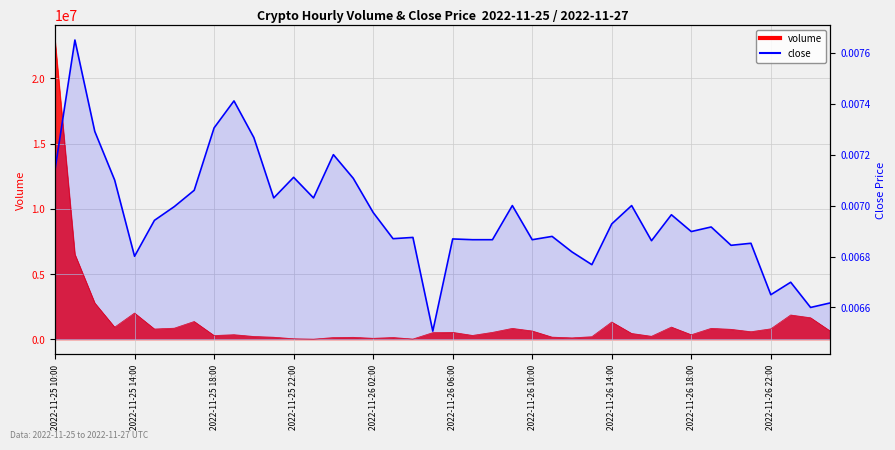

What is the sum of all values?

0.3